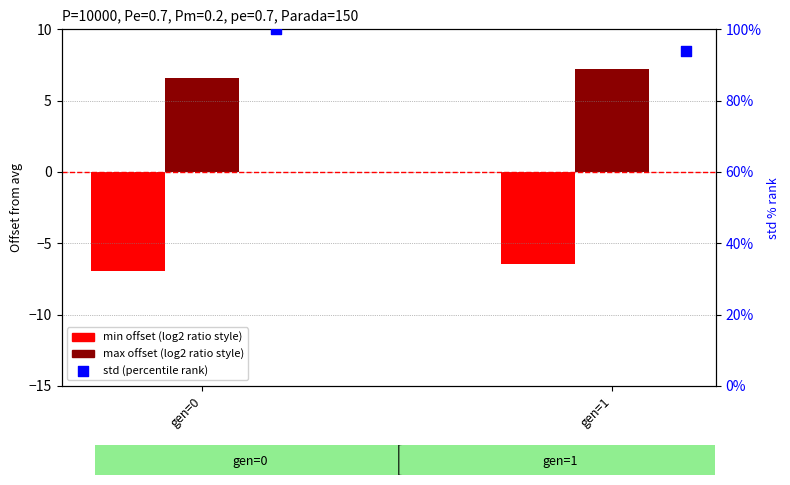

At how many categories does at least one series exceed -1?

2